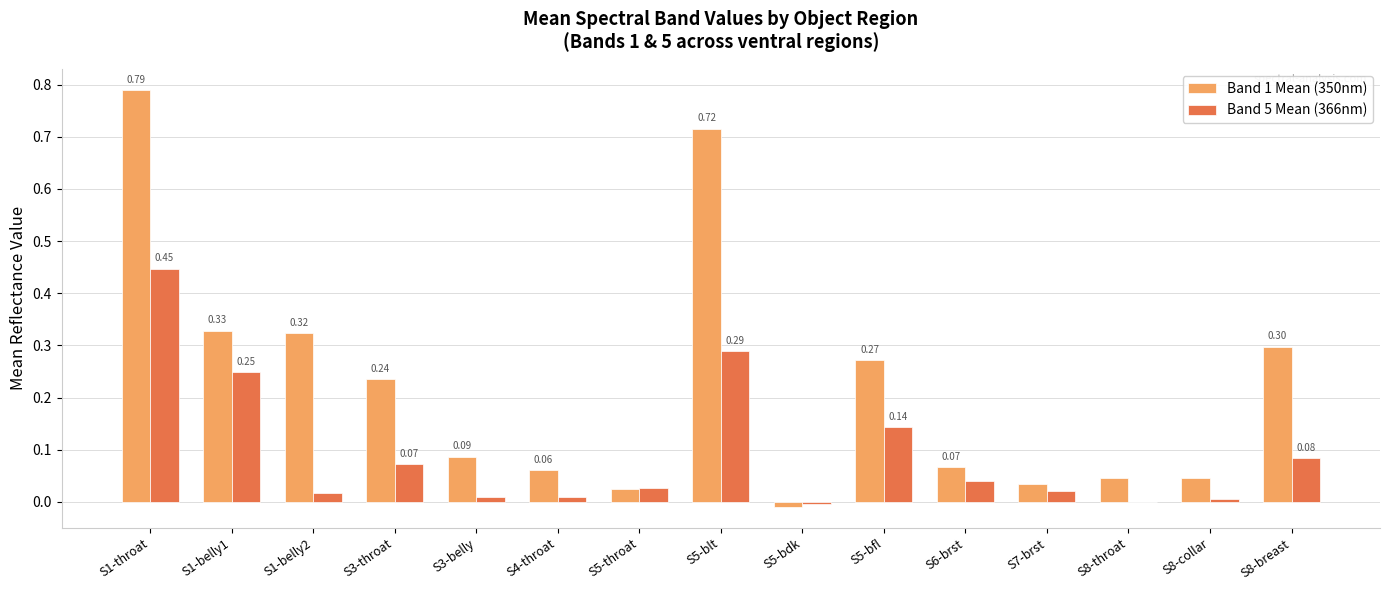

What are all the series names shown in the legend?

Band 1 Mean (350nm), Band 5 Mean (366nm)